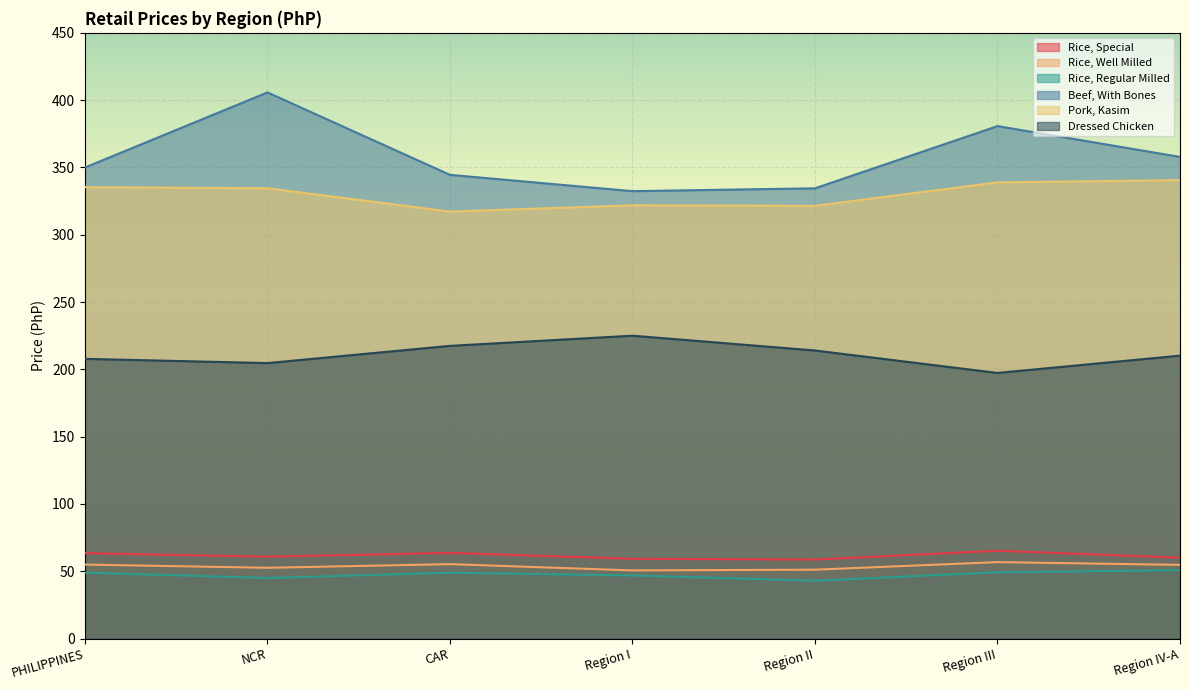

How many interior local valleys does the Rice, Well Milled series have?

2